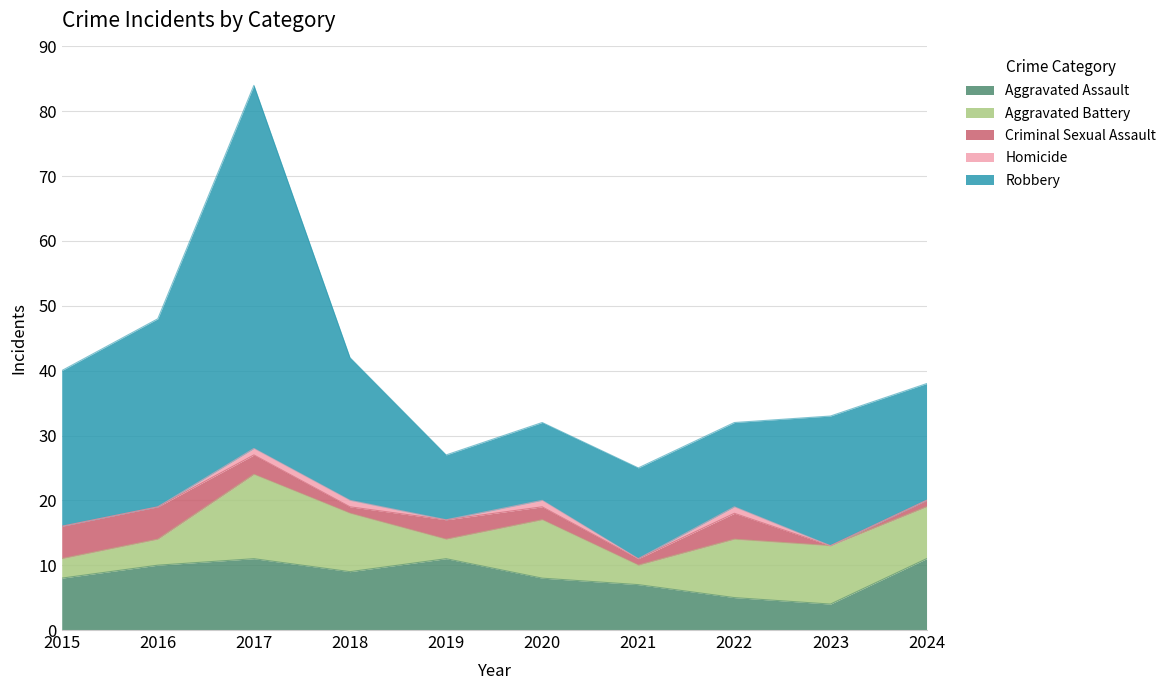

In Aggravated Battery, how many points are lower than both neighbors (excluding endpoints)?

2